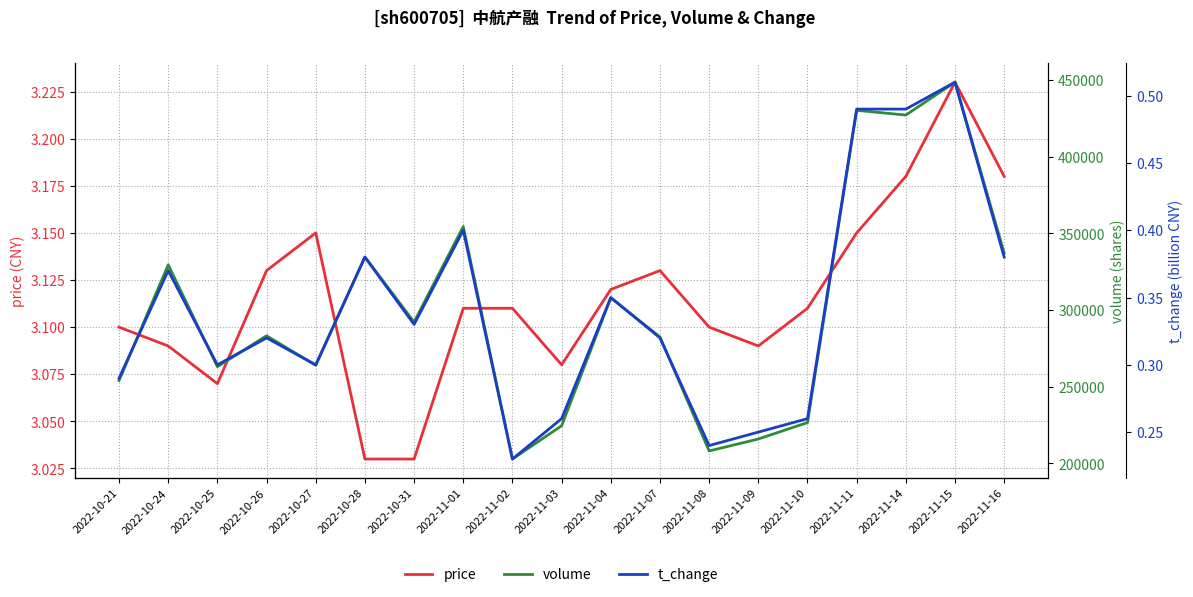

Is the value of t_change at 2022-11-16 greater than the value of volume at 2022-11-10?

No